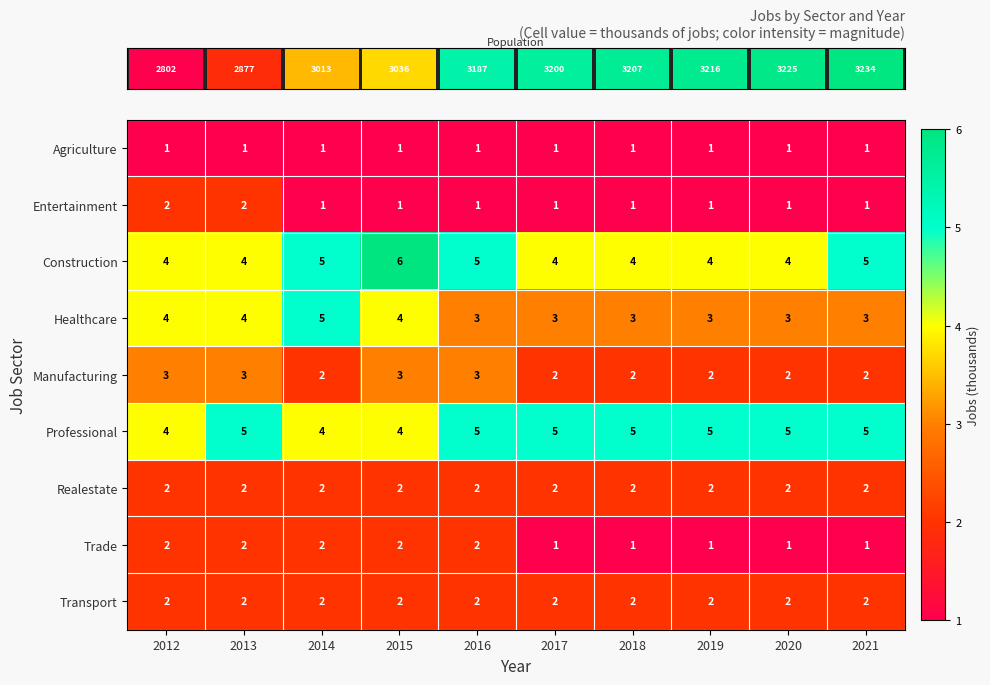

Is it true that Professional equals 8 at 2019?

False